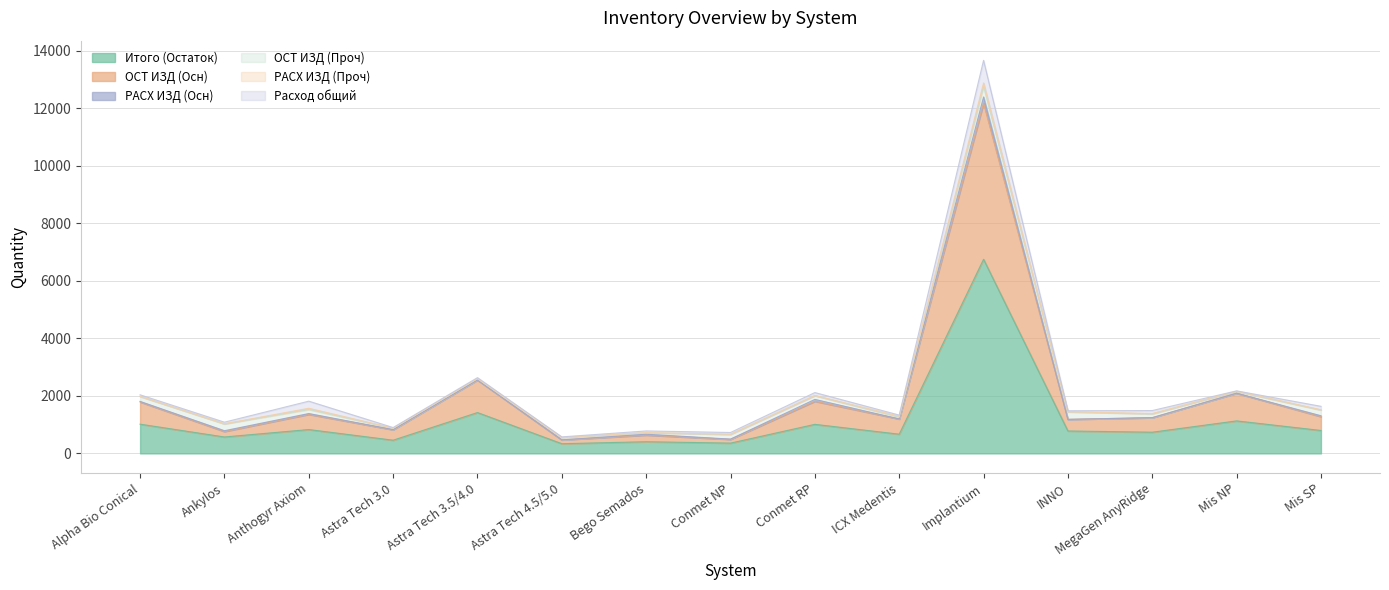

What is the average value of the Итого (Остаток) series?

1150